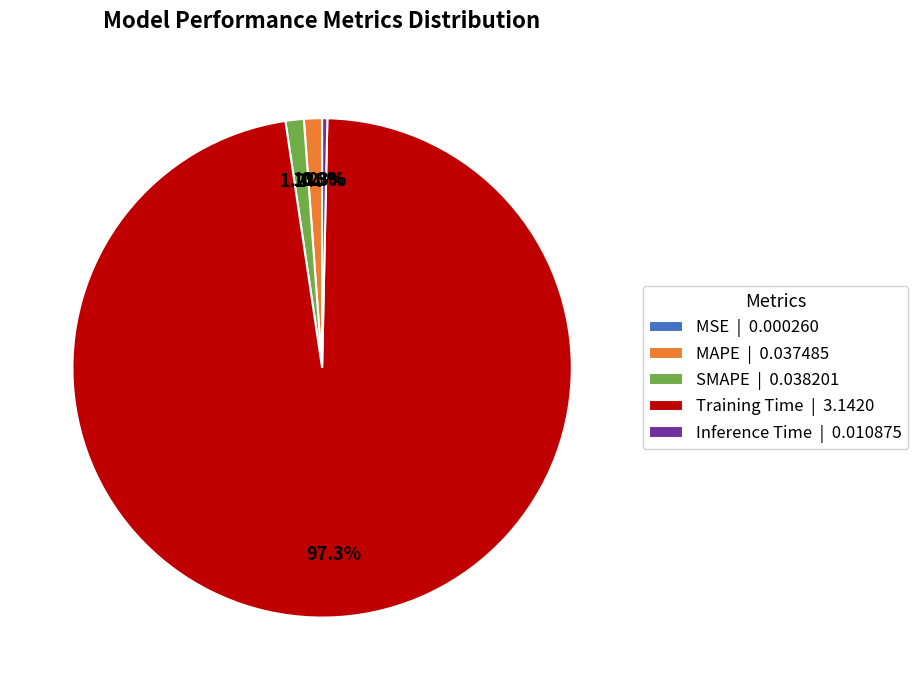

To the nearest percent, what is the difference between the MAPE and Inference Time slice percentages?

1%